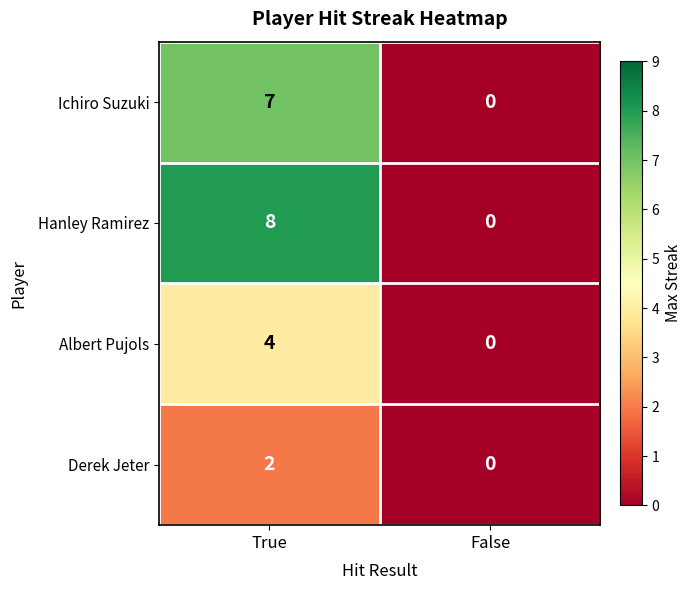

Reading right to left, transcribe all the data shown in this chart.

Ichiro Suzuki: 0	7
Hanley Ramirez: 0	8
Albert Pujols: 0	4
Derek Jeter: 0	2